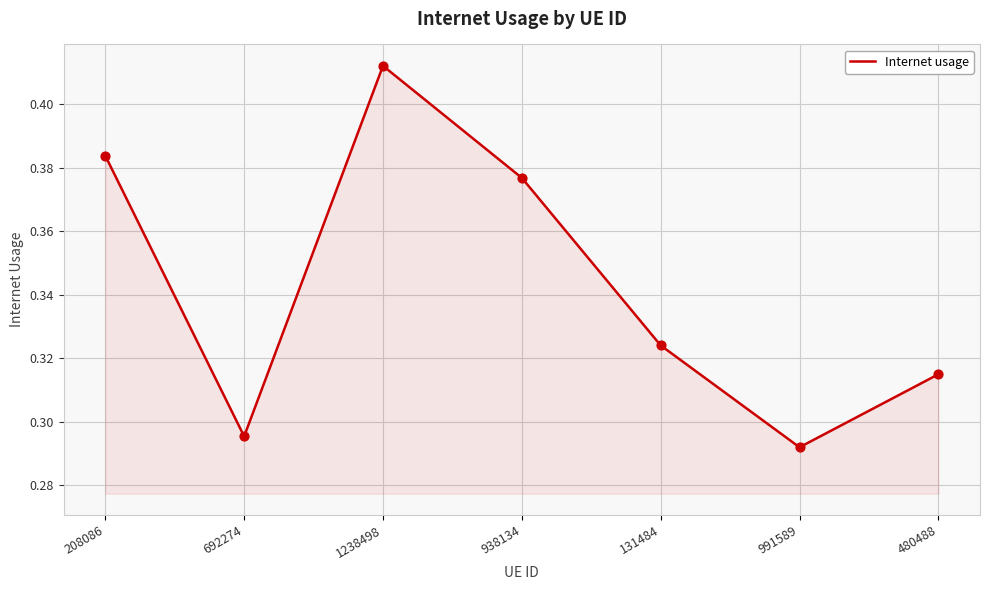

What is the change in value from 208086 to 131484?

-0.1